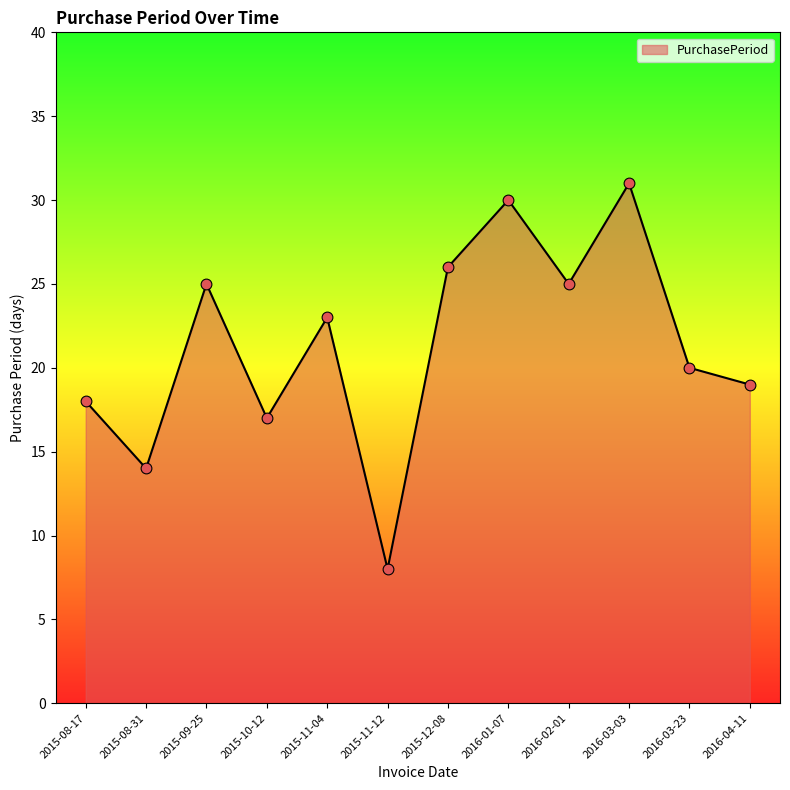

What is the ratio of the value at 2016-01-07 to the value at 2015-08-31?

2.1